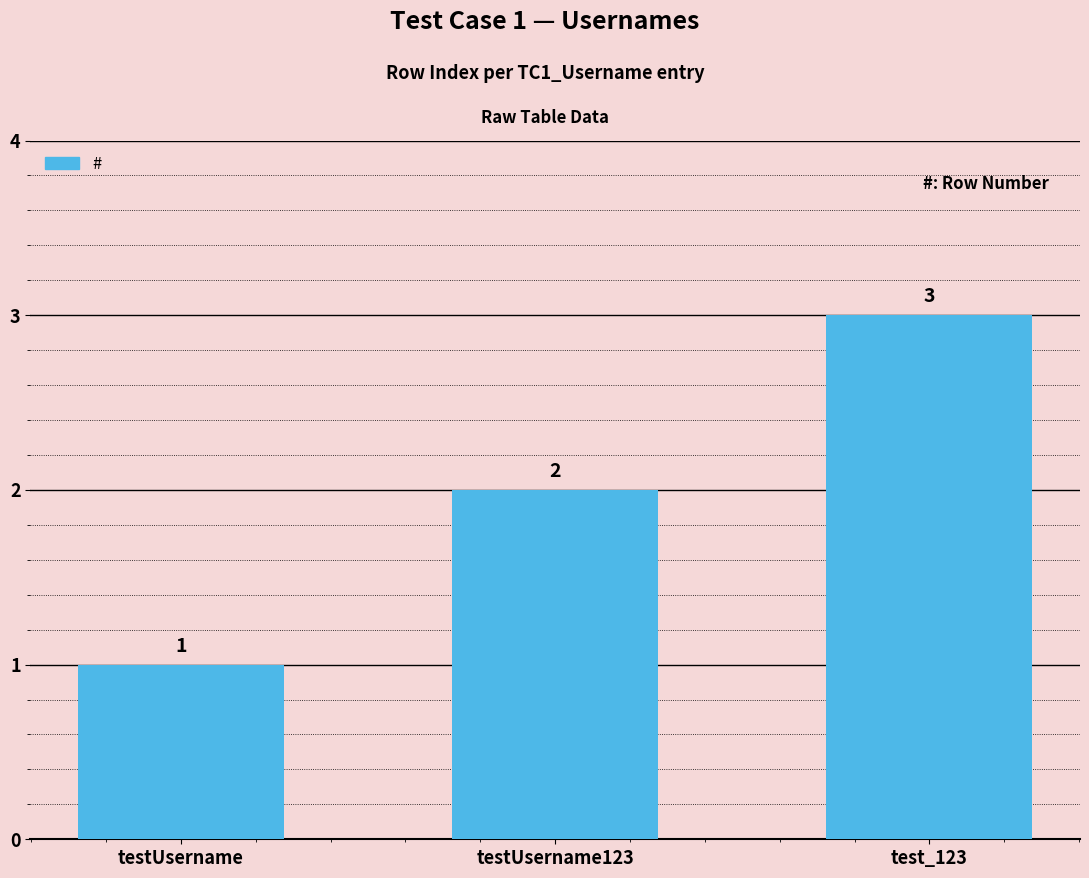

At which label is the value closest to 2?

testUsername123